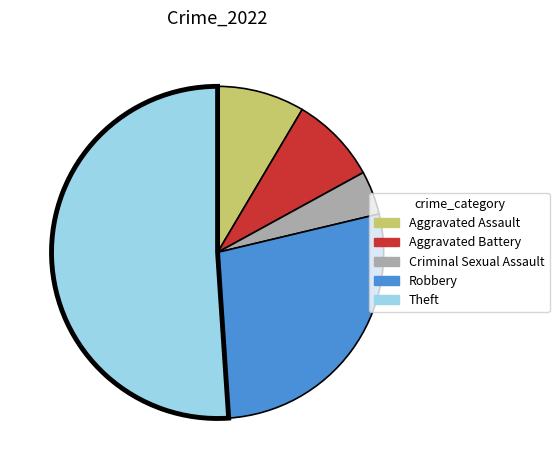

How many segments does this pie chart have?

5